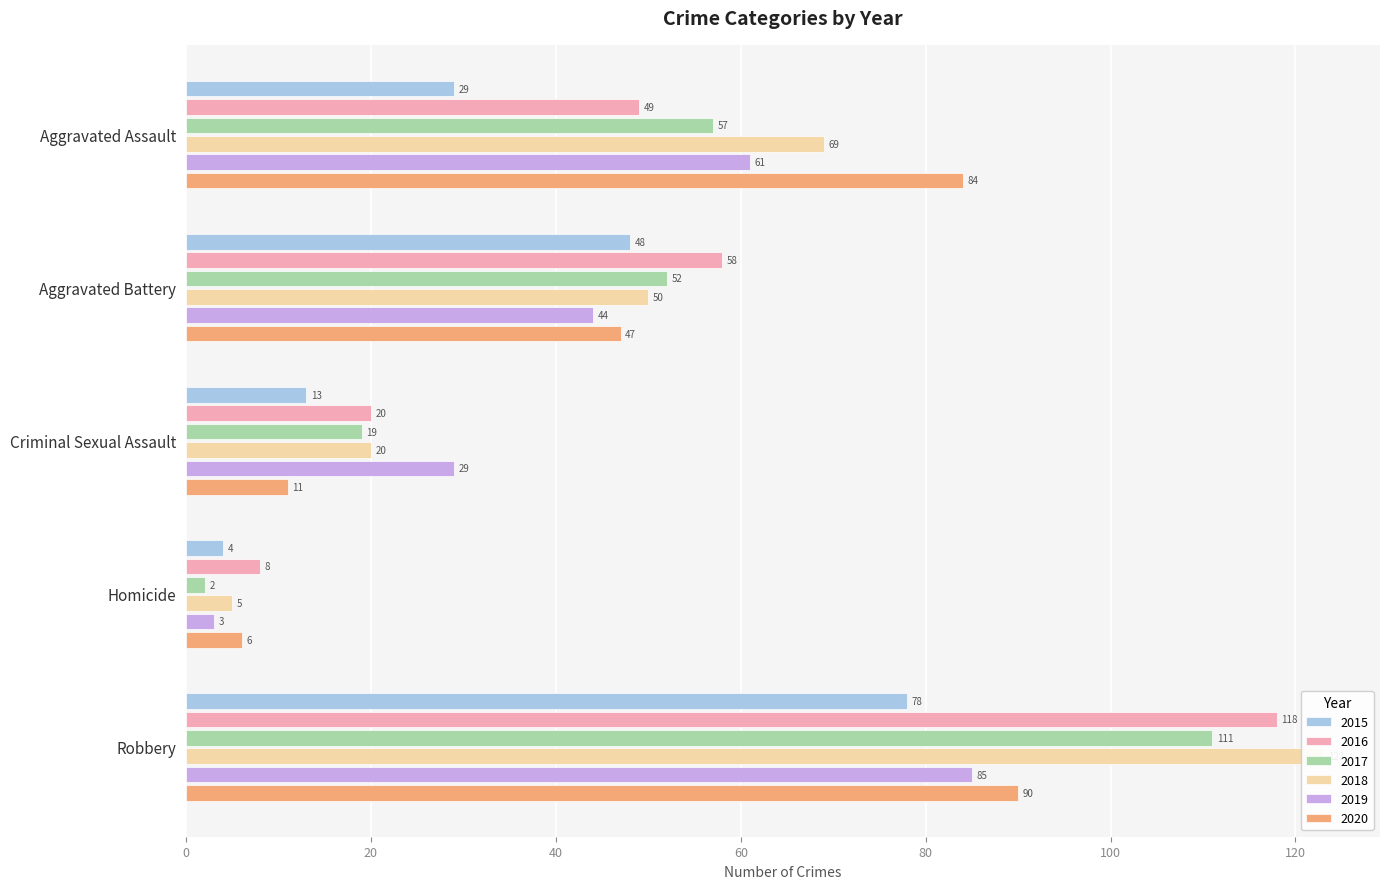

What is the approximate value of 2015 at Aggravated Battery, to the nearest 10?

50